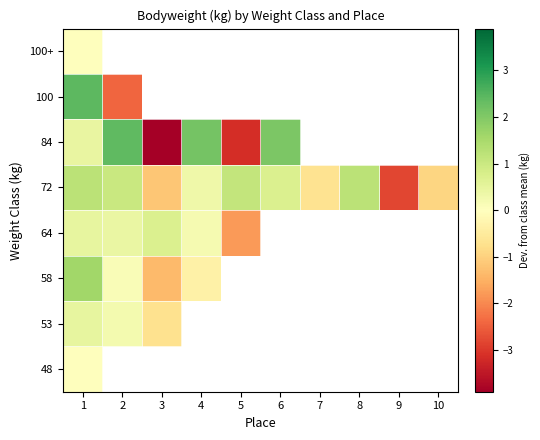

At how many categories does at least one series exceed -3?

10